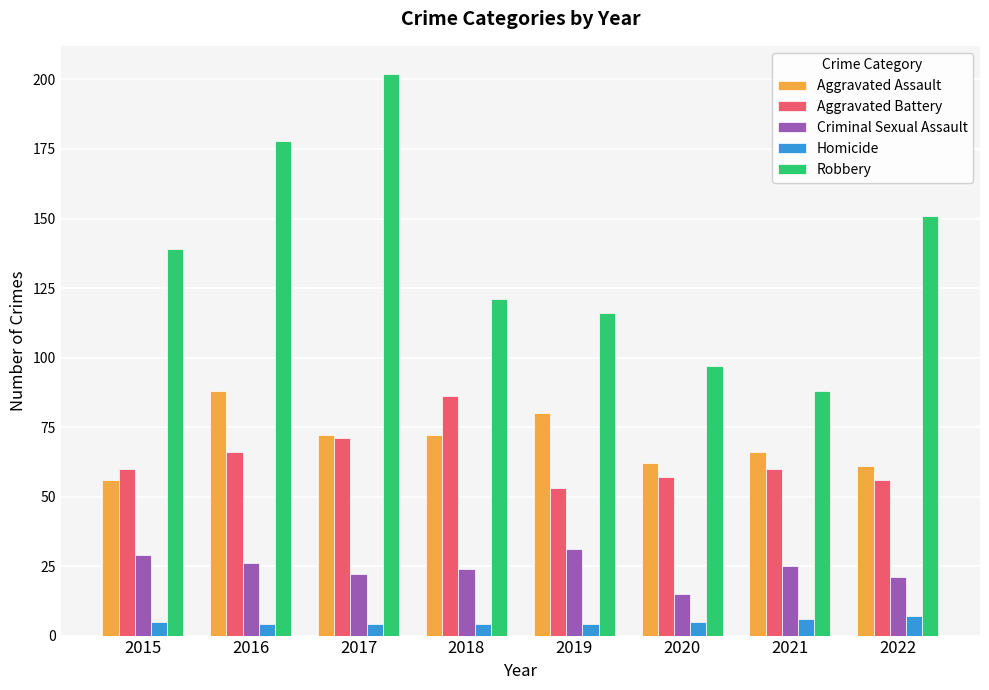

Reading right to left, what are all the values shown in this chart?

Aggravated Assault: 2022=61	2021=66	2020=62	2019=80	2018=72	2017=72	2016=88	2015=56
Aggravated Battery: 2022=56	2021=60	2020=57	2019=53	2018=86	2017=71	2016=66	2015=60
Criminal Sexual Assault: 2022=21	2021=25	2020=15	2019=31	2018=24	2017=22	2016=26	2015=29
Homicide: 2022=7	2021=6	2020=5	2019=4	2018=4	2017=4	2016=4	2015=5
Robbery: 2022=151	2021=88	2020=97	2019=116	2018=121	2017=202	2016=178	2015=139